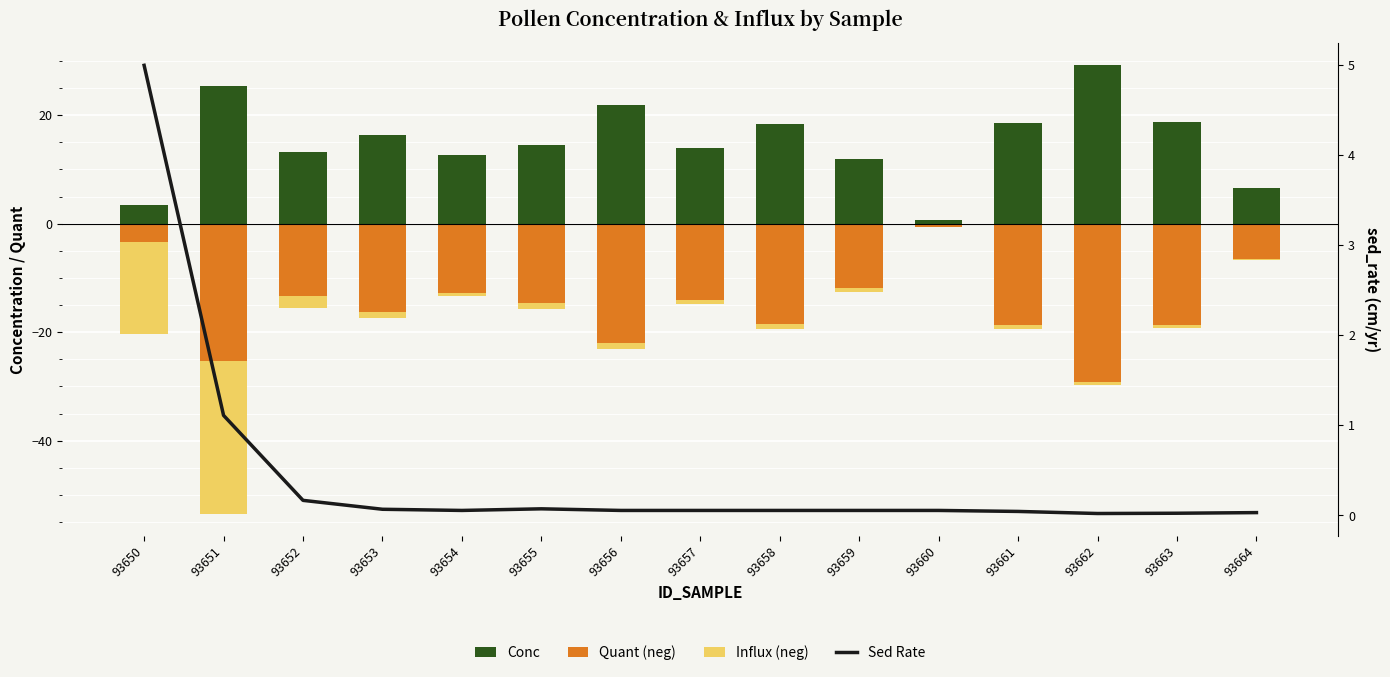

Which series has the largest range (max minus min)?

conc